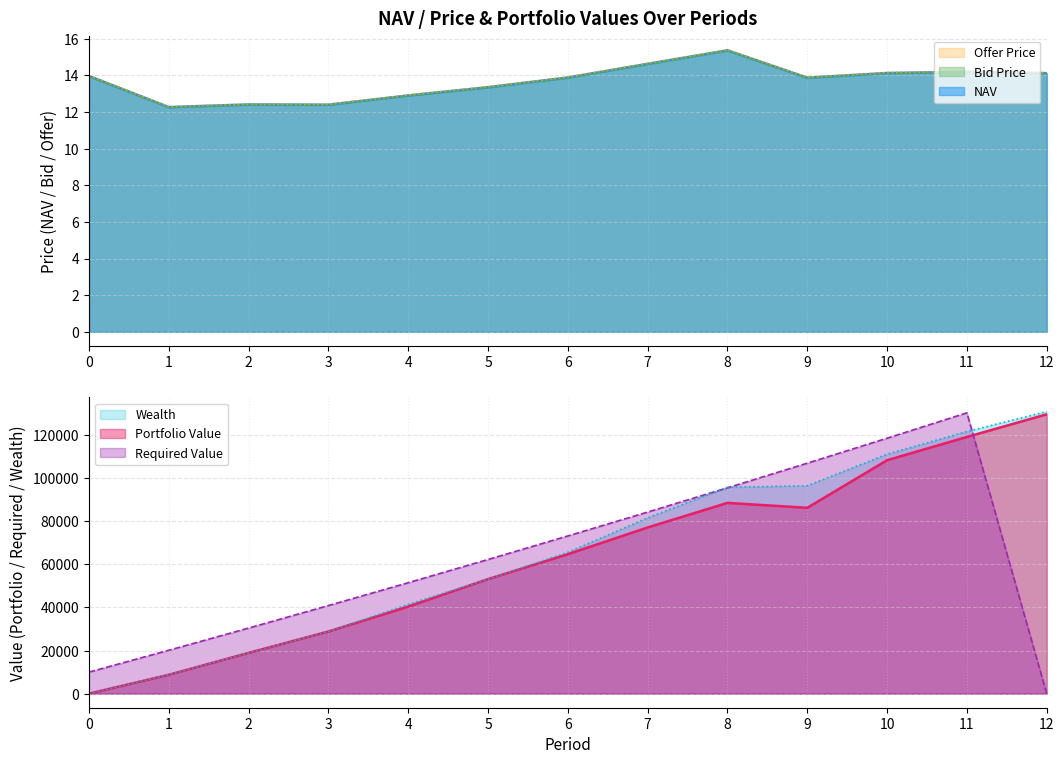

Which series changed the most between 9 and 10?

Offer Price